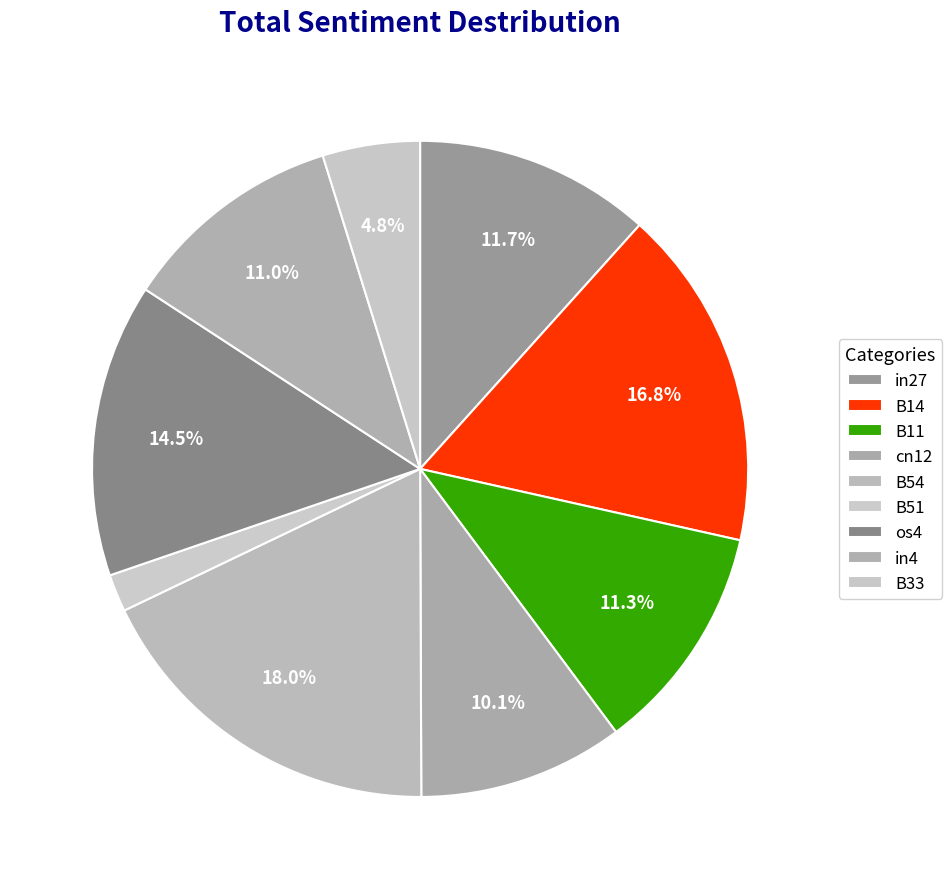

How many slices are in this pie chart?

9